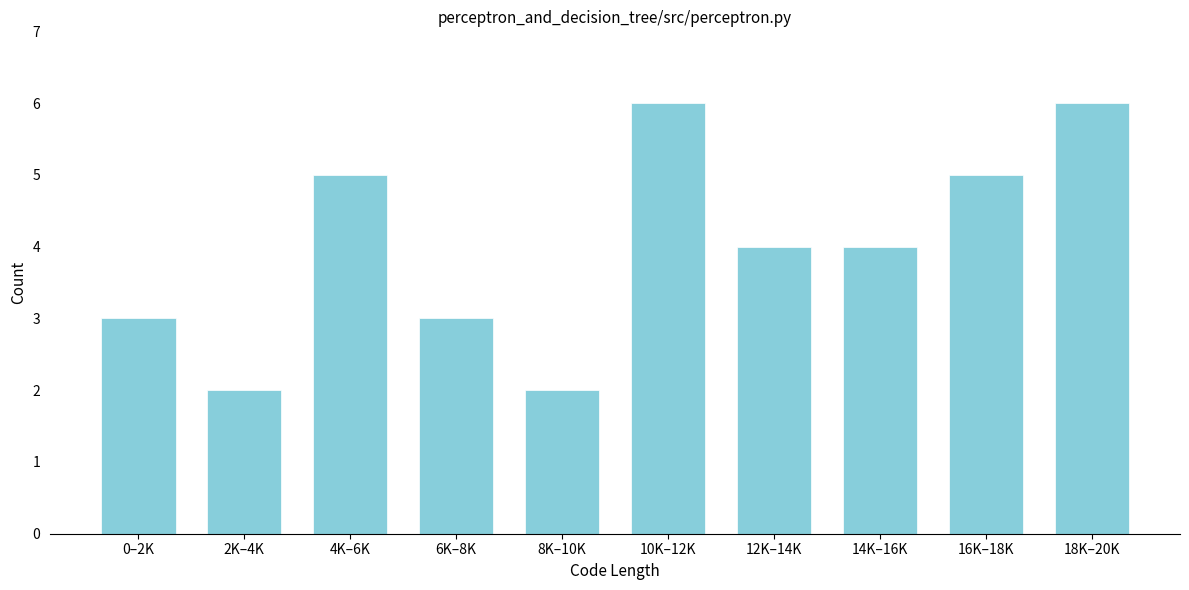

Reading left to right, transcribe all the data shown in this chart.

3	2	5	3	2	6	4	4	5	6